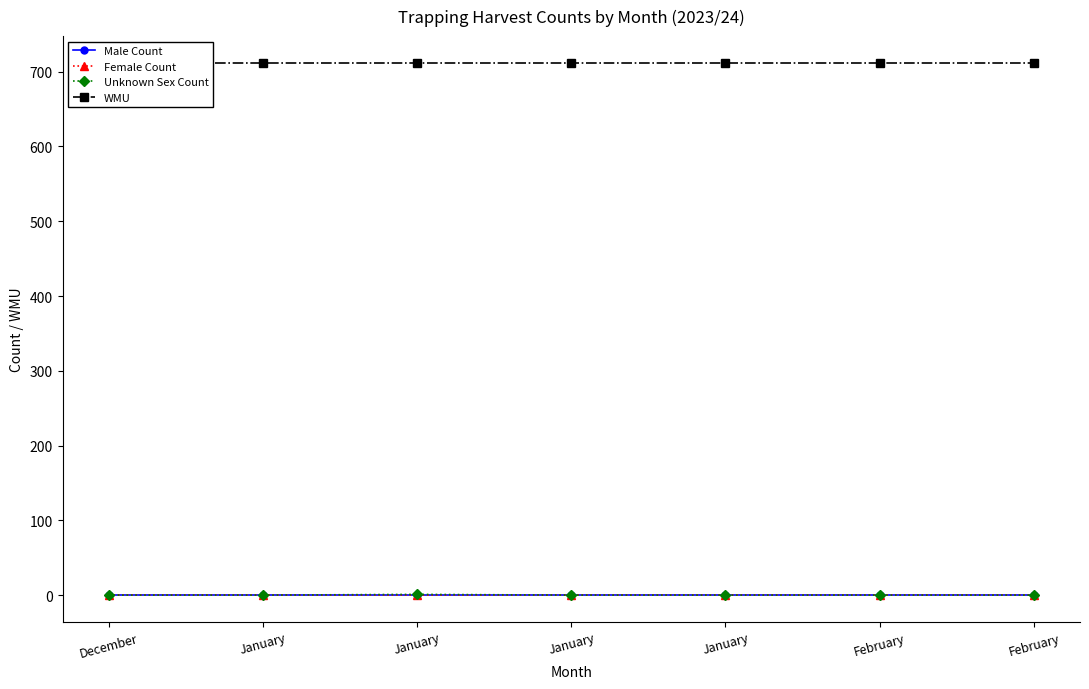

Is it true that WMU equals 372 at January?

False